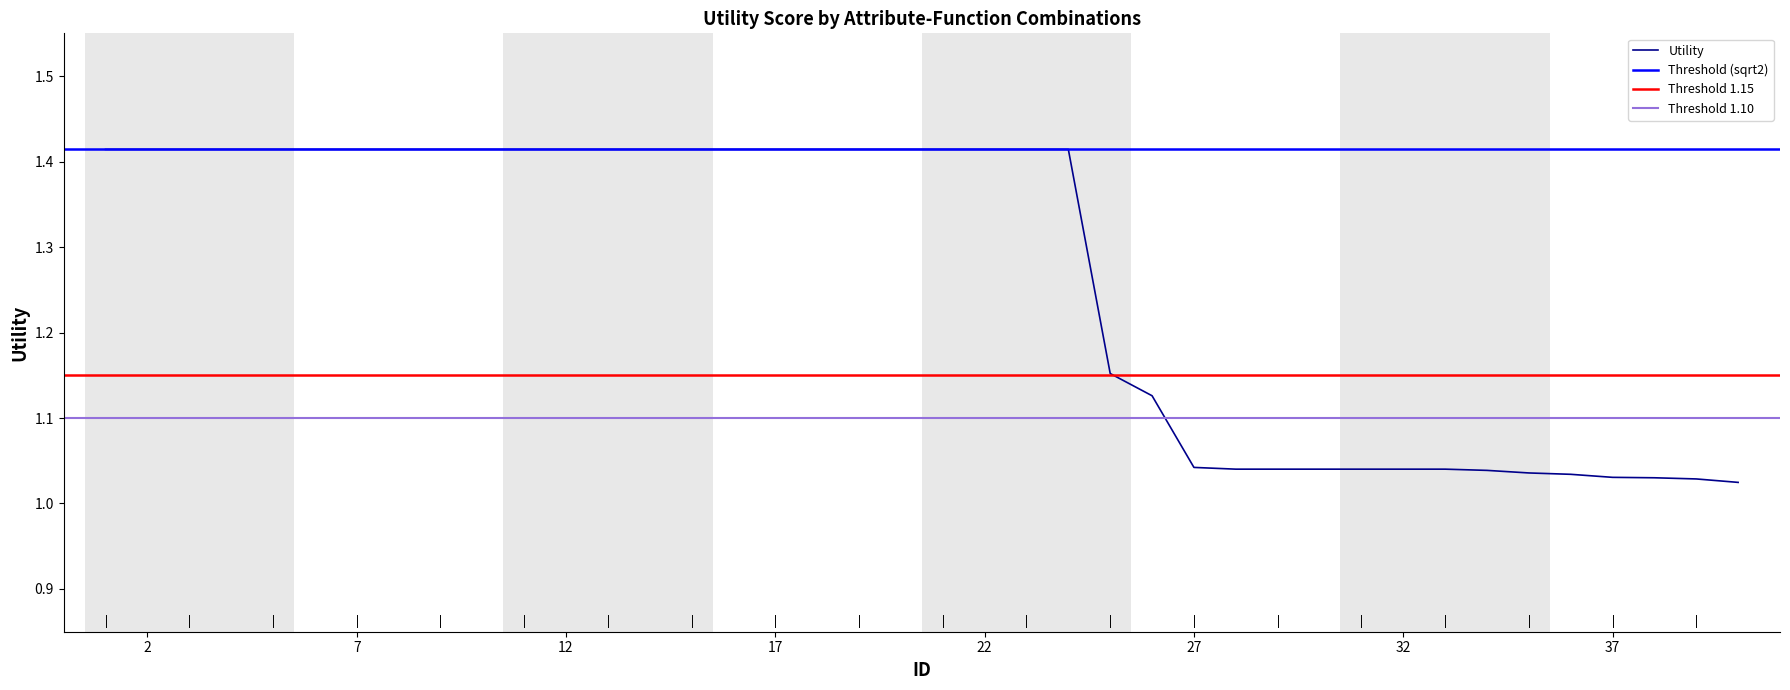

Where is the data nearest to the value 1?

40